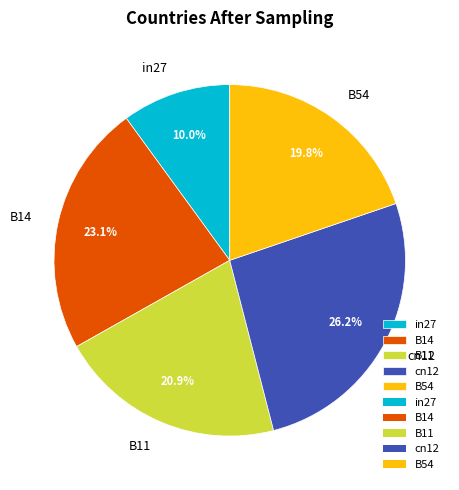

Count the number of slices in the pie.

5